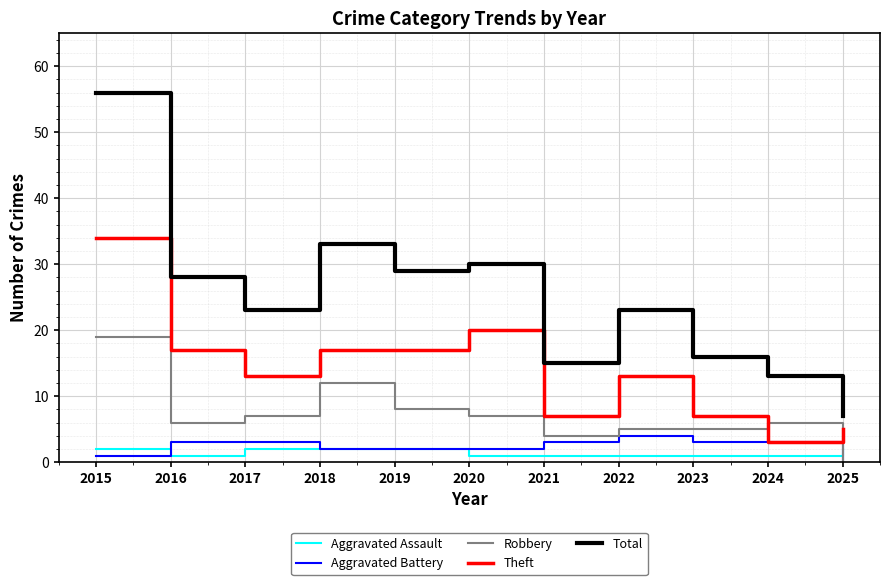

Is it true that Theft equals 7 at 2023?

True